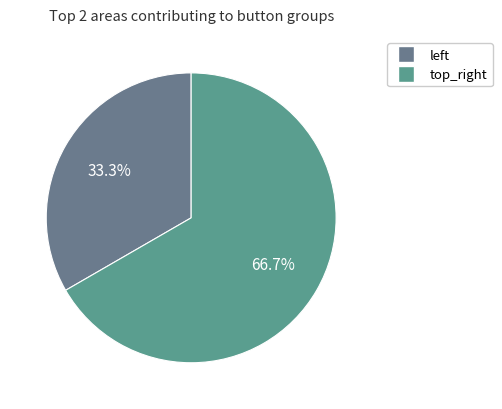

Which category accounts for the majority?

top_right